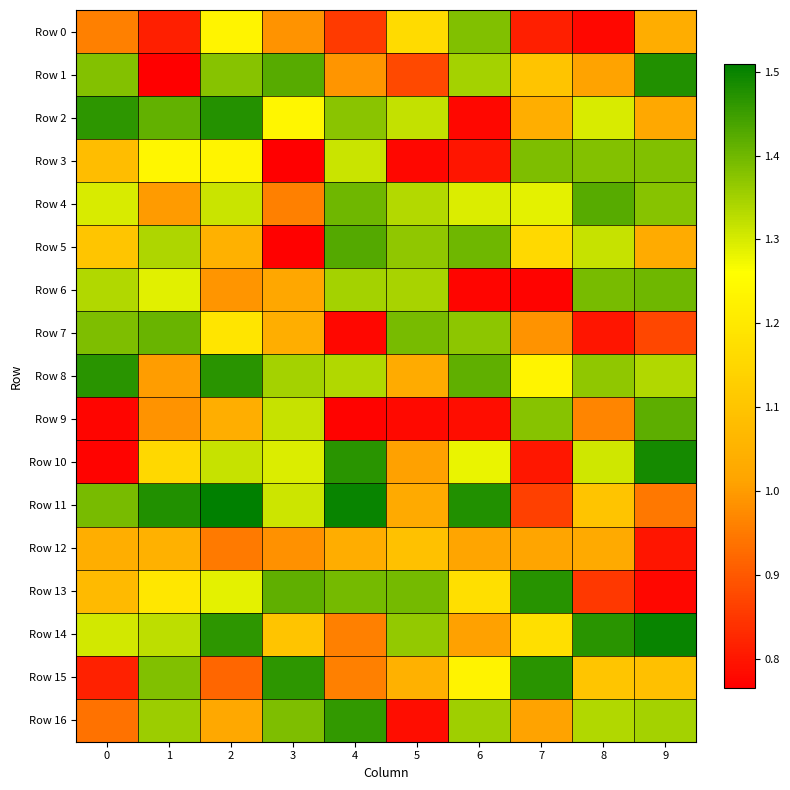

Which series has the widest spread of values?

Row 10